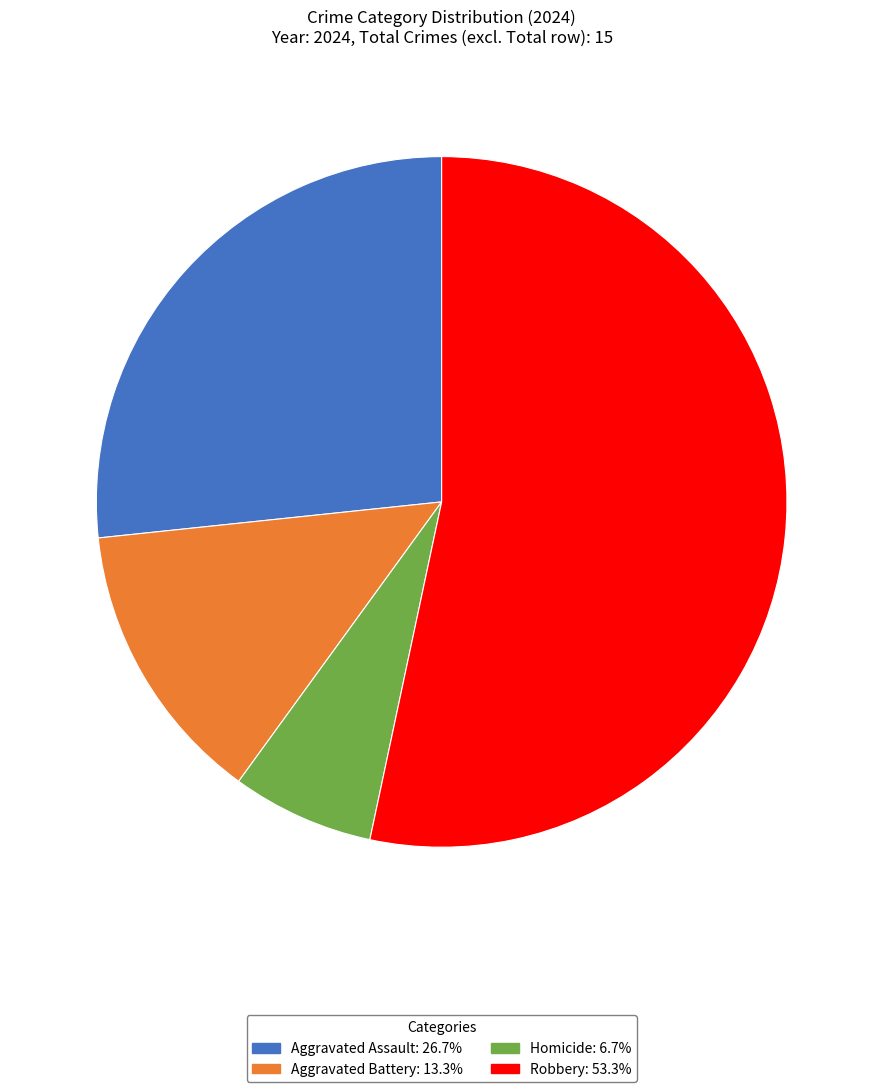

Combined, do Homicide: 6.7% and Aggravated Battery: 13.3% account for over 50%?

No